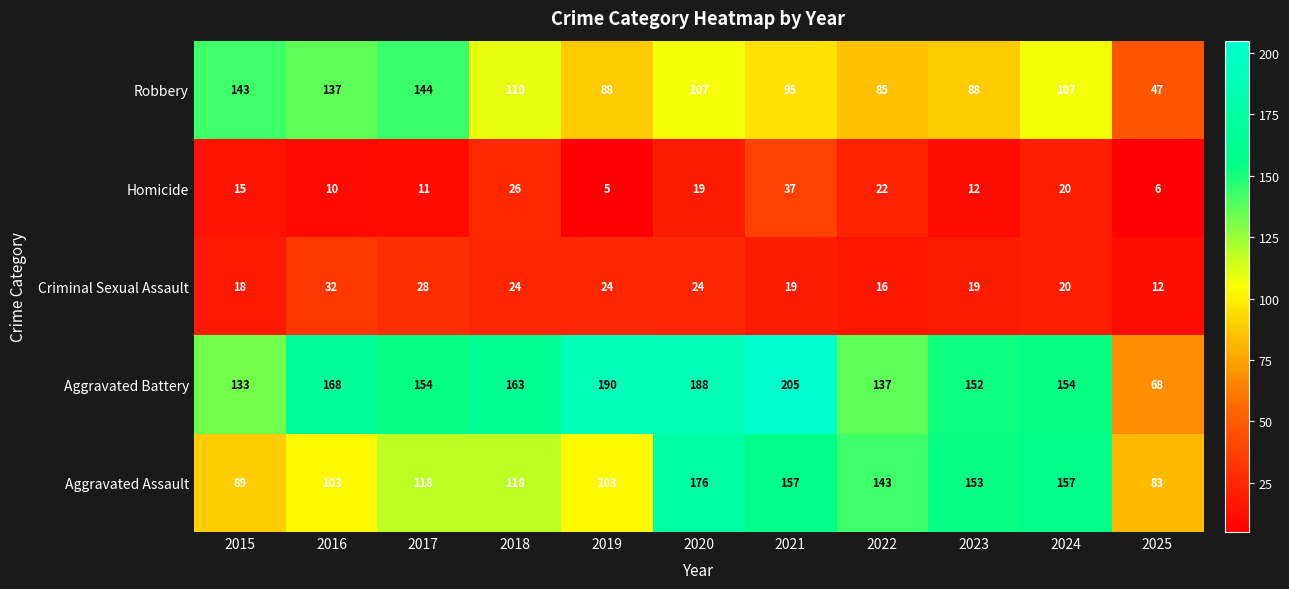

Which series has the largest total across all categories?

Aggravated Battery